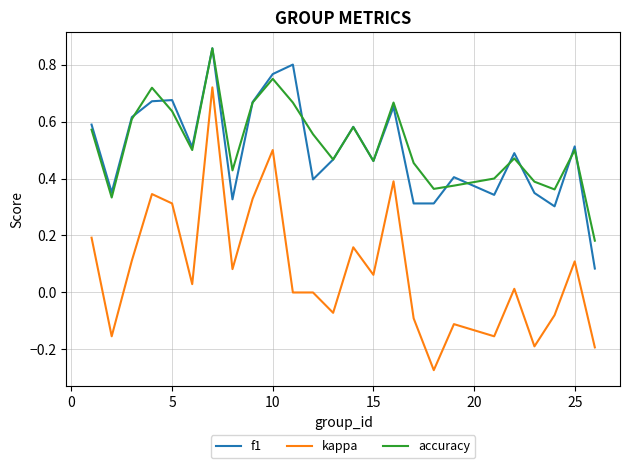

True or false: kappa and accuracy cross at least once.

False